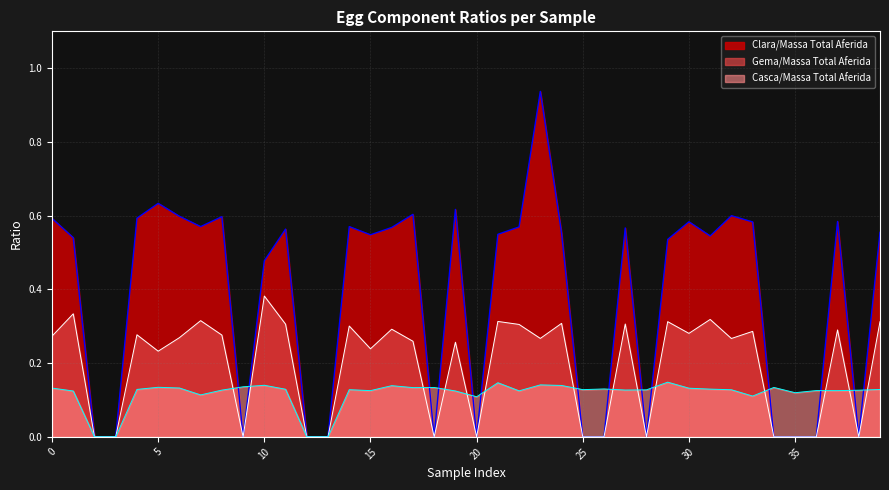

Which series has the largest range (max minus min)?

Clara/Massa Total Aferida